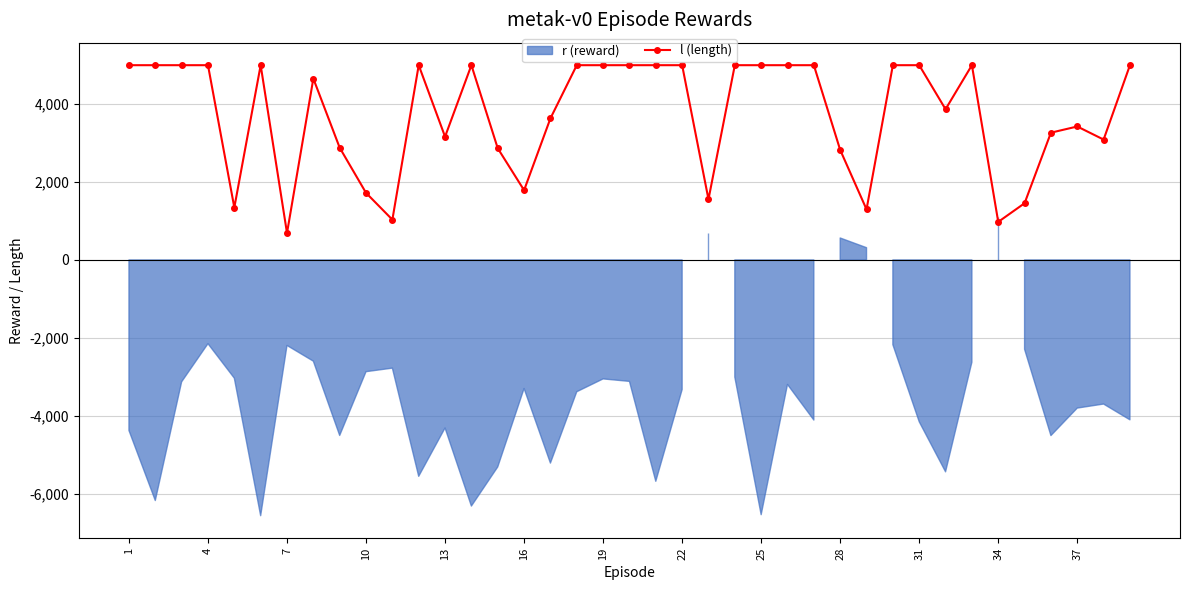

What is the difference between the values at 37 and 27?

266